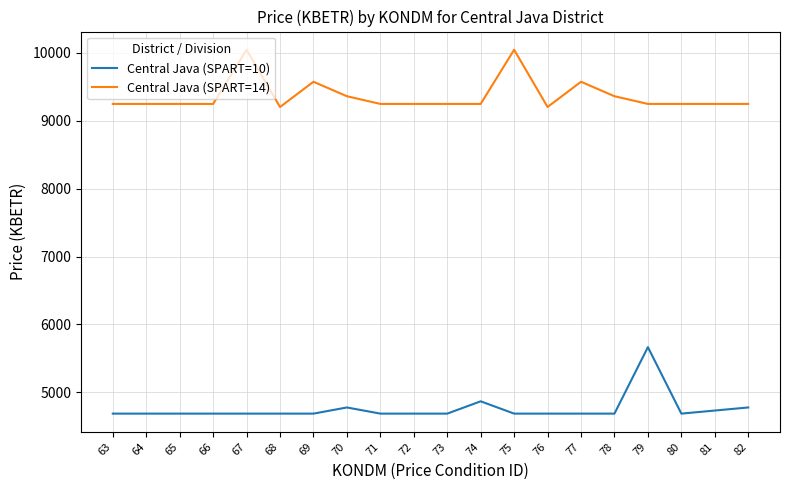

True or false: Central Java (SPART=14) has a value of 9247.5 at 80.

True